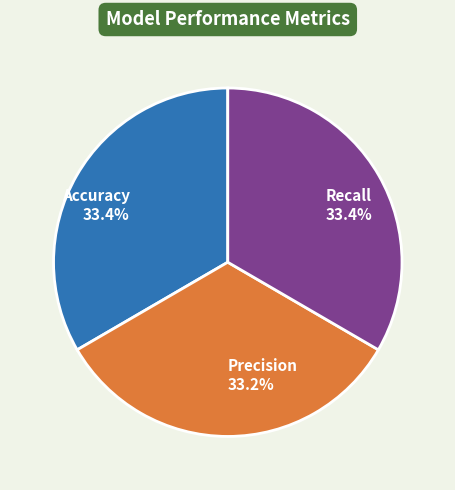

Is there a majority slice in this chart?

No